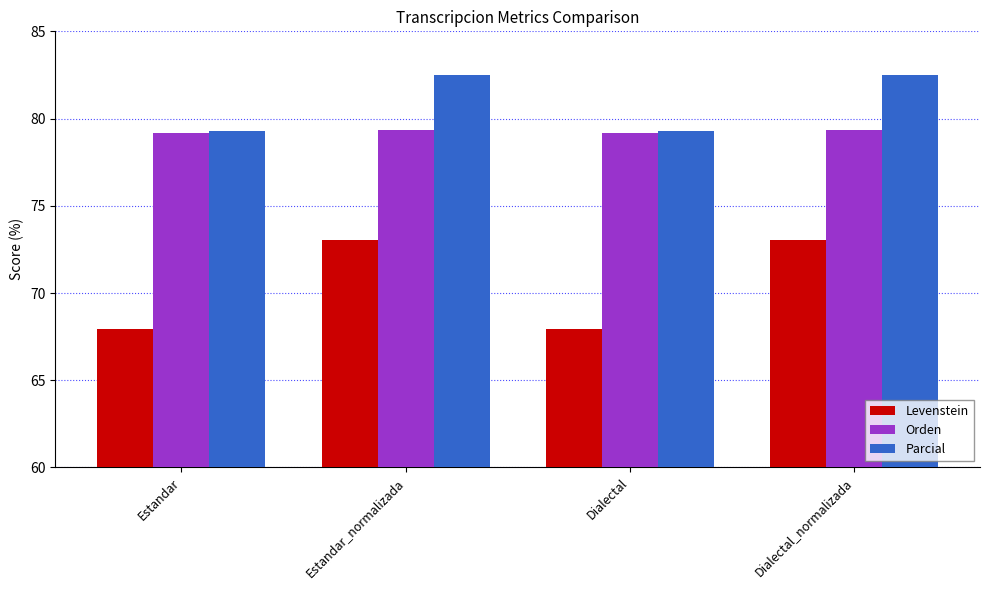

The value of Parcial at Dialectal is 16.1. True or false?

False